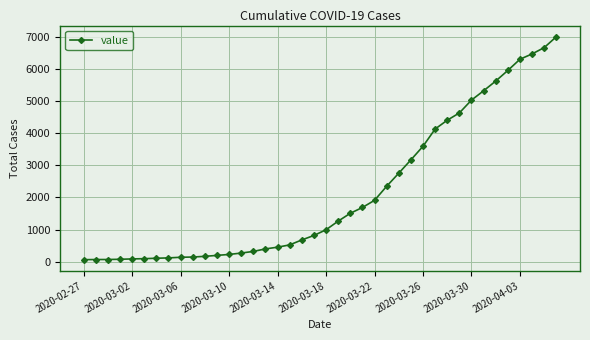

What is the maximum value shown in the chart?

6995